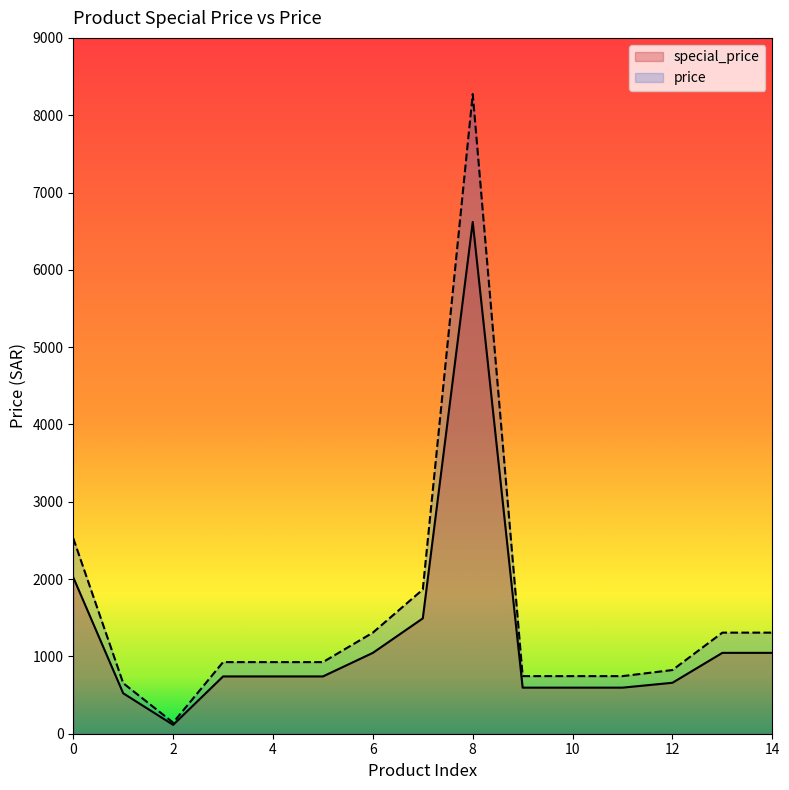

Reading right to left, extract all data points from this chart.

special_price: 1046.0	1046.0	659.0	596.0	596.0	596.0	6619.2	1492.0	1046.0	741.0	741.0	741.0	115.0	523.0	2022.0
price: 1307.5	1307.5	823.8	745.0	745.0	745.0	8274.0	1865.0	1307.5	926.2	926.2	926.2	143.8	653.8	2527.5